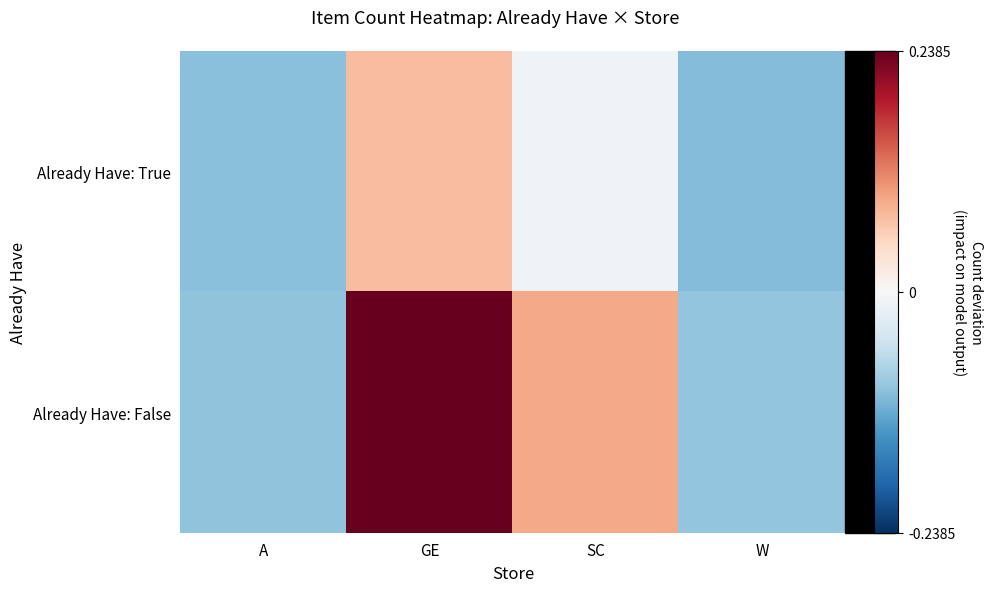

What is the spread (max minus min) of values at SC?

0.1